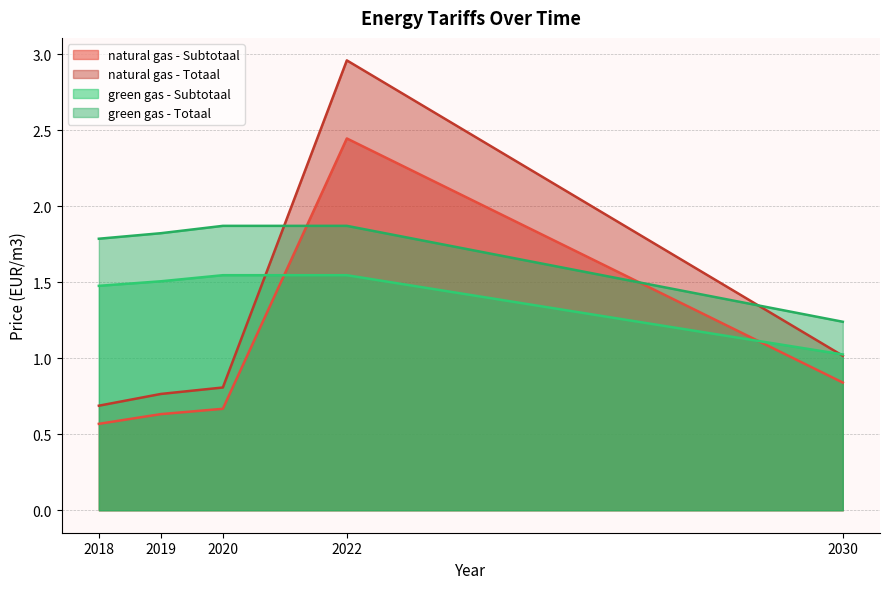

What is the value of the green gas - Subtotaal point at the 2nd from the left?

1.5